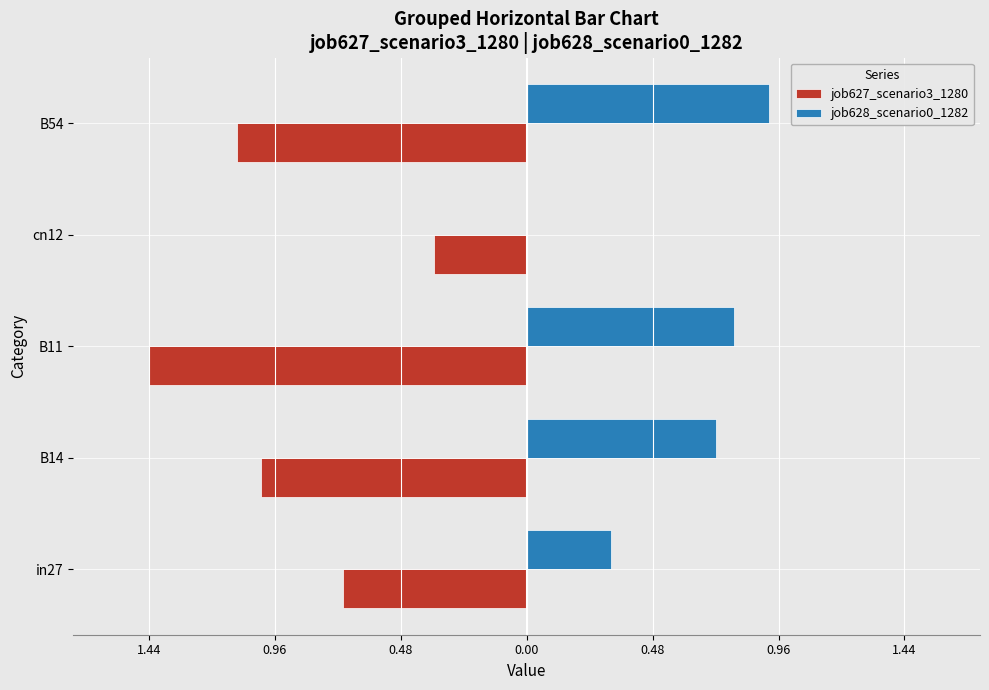

What is the greatest value displayed?

0.9